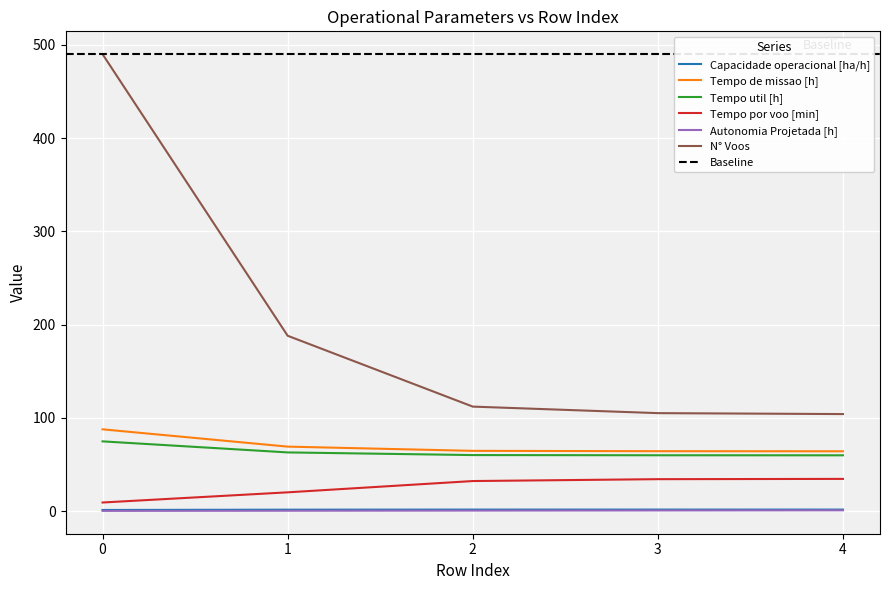

At how many categories does at least one series exceed 283?

1